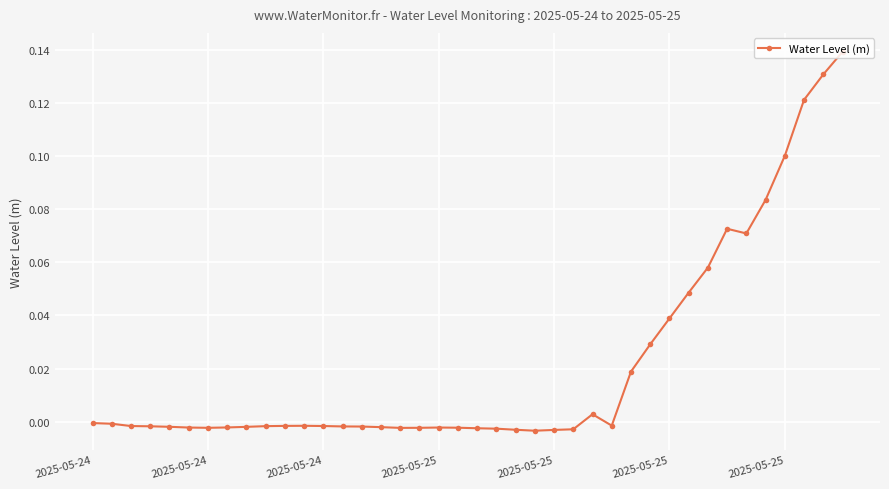

What is the sum of all values?

0.9